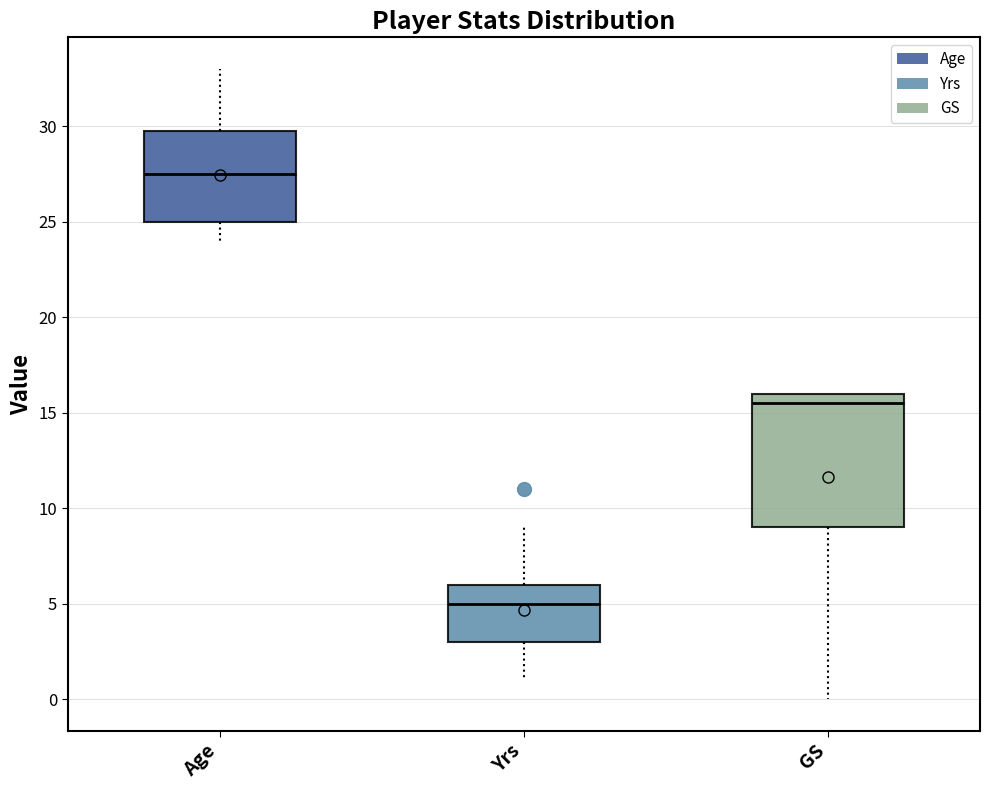

Reading left to right, transcribe this box plot: for each box, give where its median line is, the range the box spans, and where its two whiskers end, as read against the y-axis. The values are not printed on the chart, so give them approximately, as read against the axis.

Age: median 27.5, box 25.0 to 30.0, whiskers 24.0 to 33.0
Yrs: median 5.0, box 3.0 to 6.0, whiskers 1.0 to 9.0
GS: median 15.5, box 9.0 to 16.0, whiskers 0.0 to 16.0